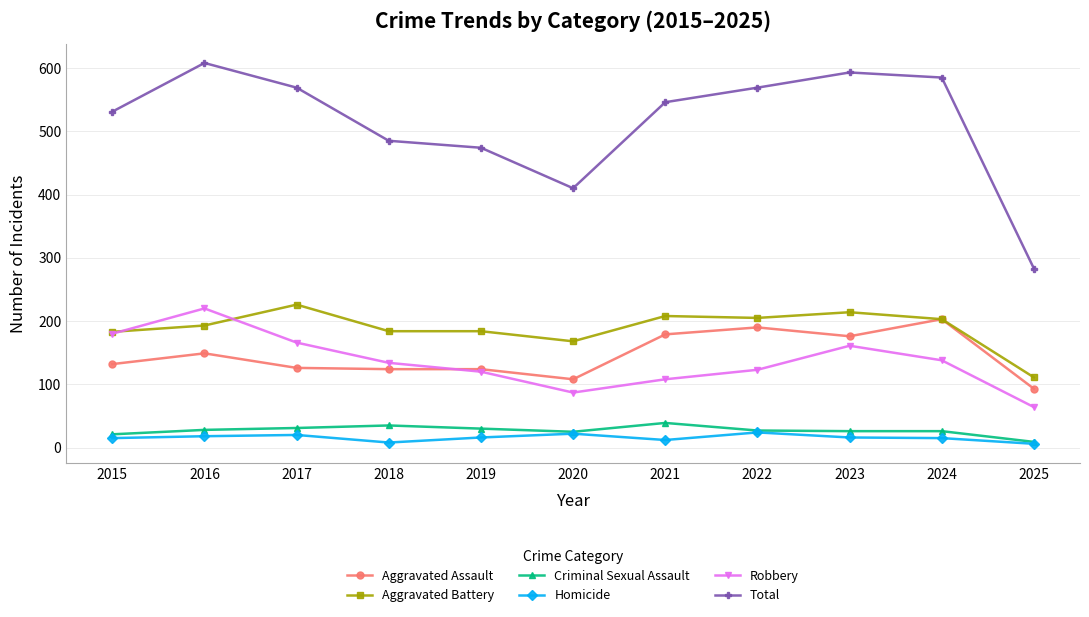

True or false: Aggravated Assault and Homicide intersect in this chart.

False